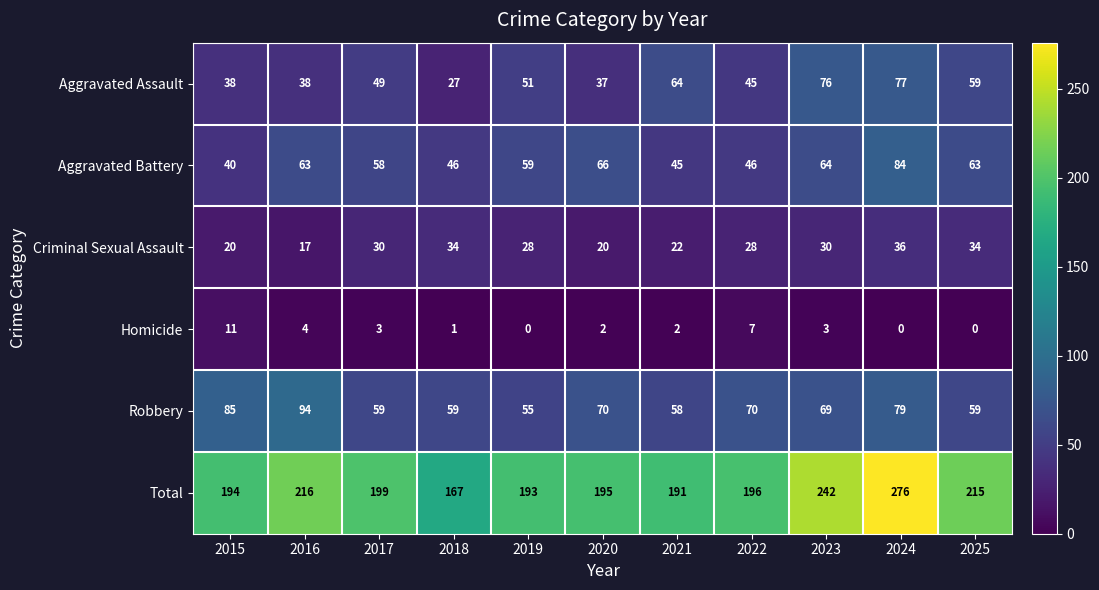

True or false: Total has a value of 120 at 2022.

False